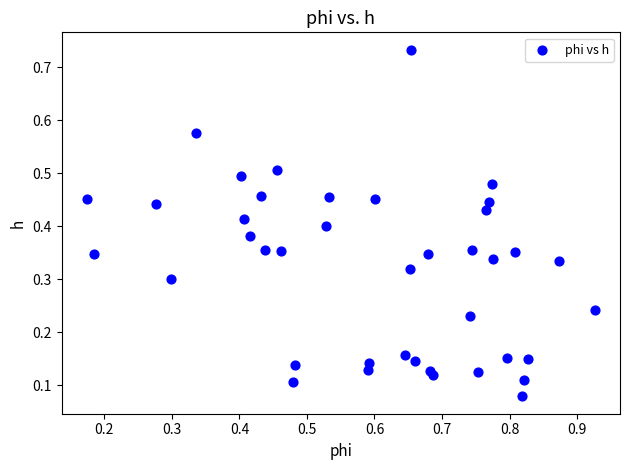

What is the range of X values (max minus min)?

0.8